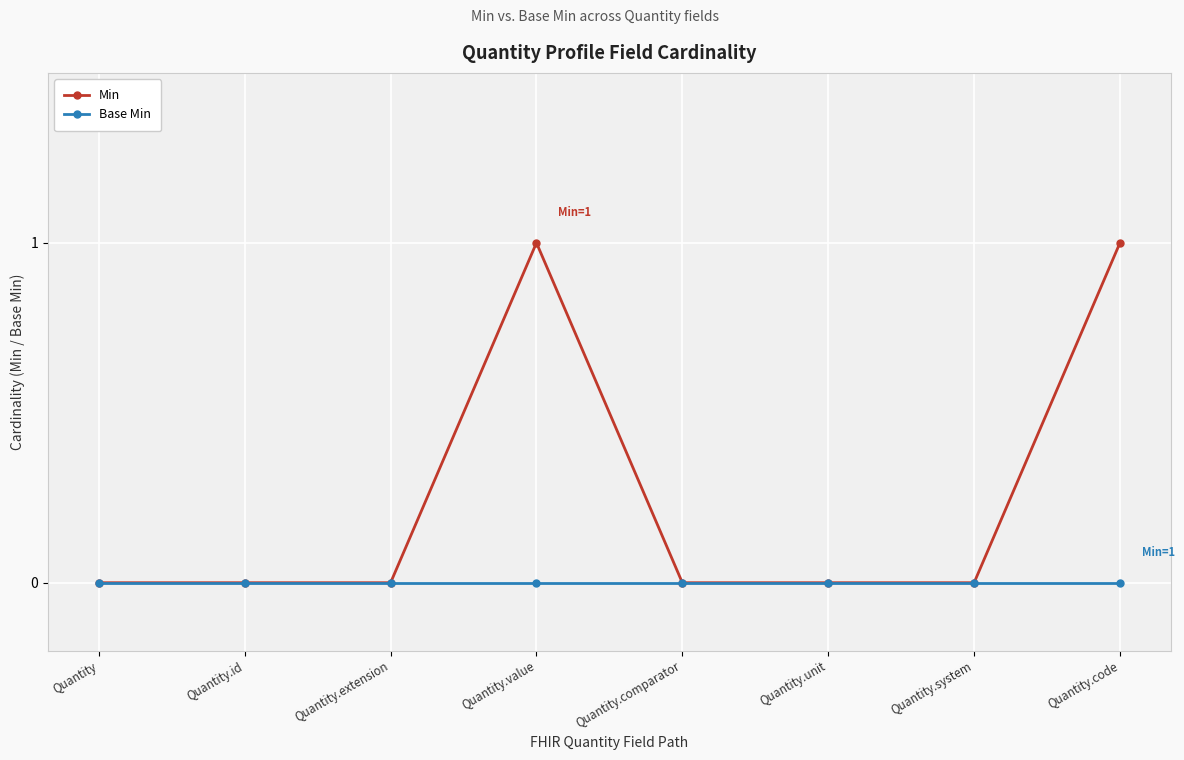

Which series changed the most between Quantity.id and Quantity.code?

Min